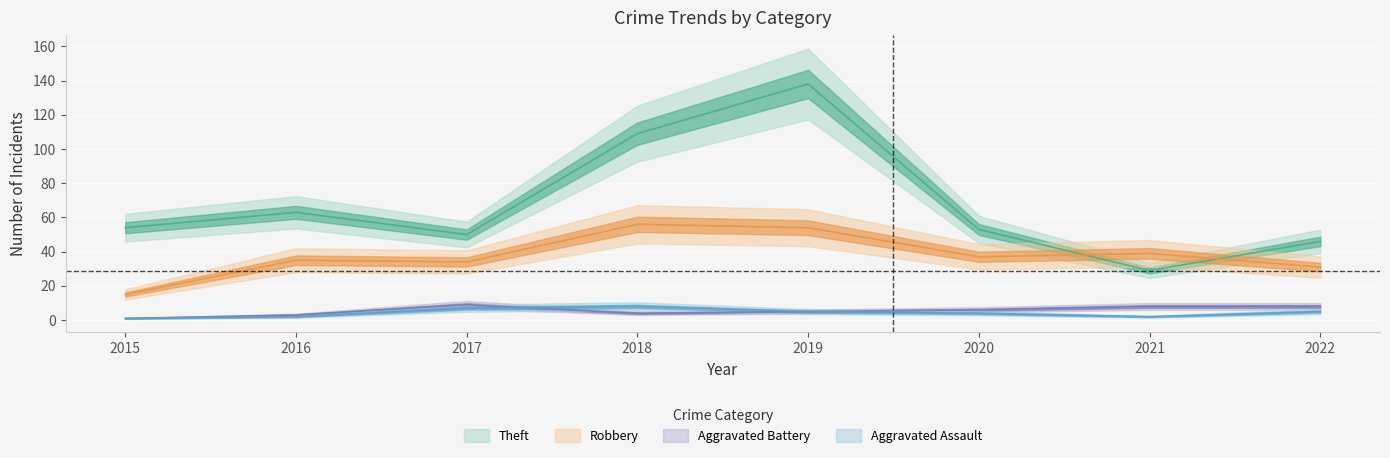

What is the greatest value displayed?

138